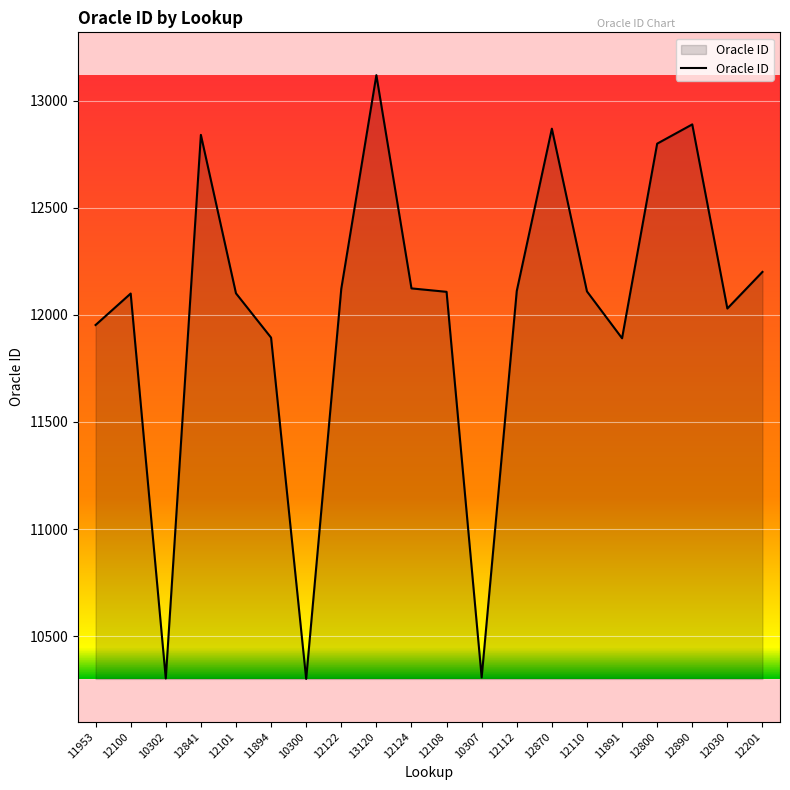

Does the chart display data point markers on the line(s)?

No